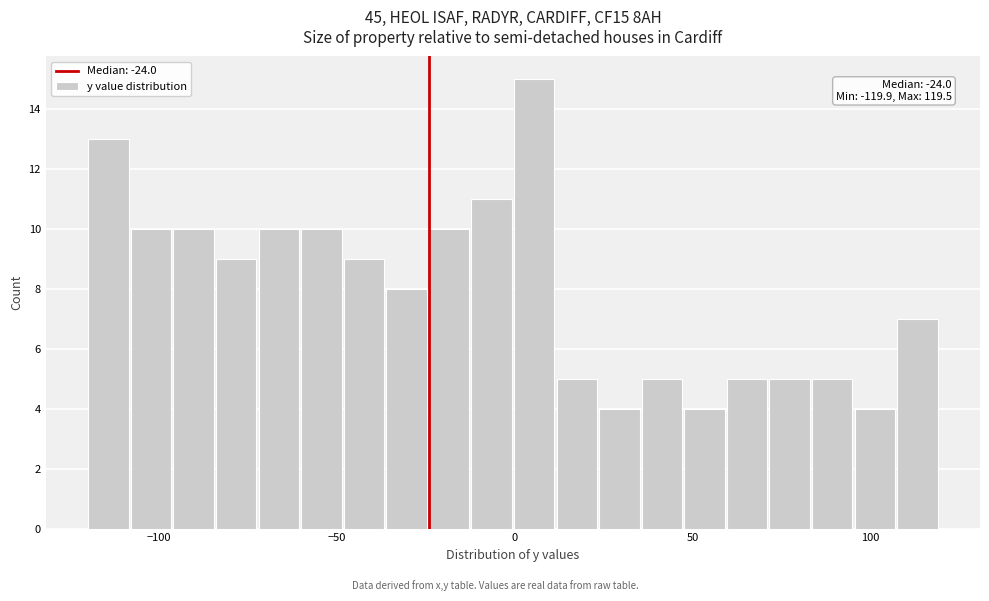

Around what value on the x-axis is the tallest bar? Give the approximate position of its centre, as read against the axis.

5